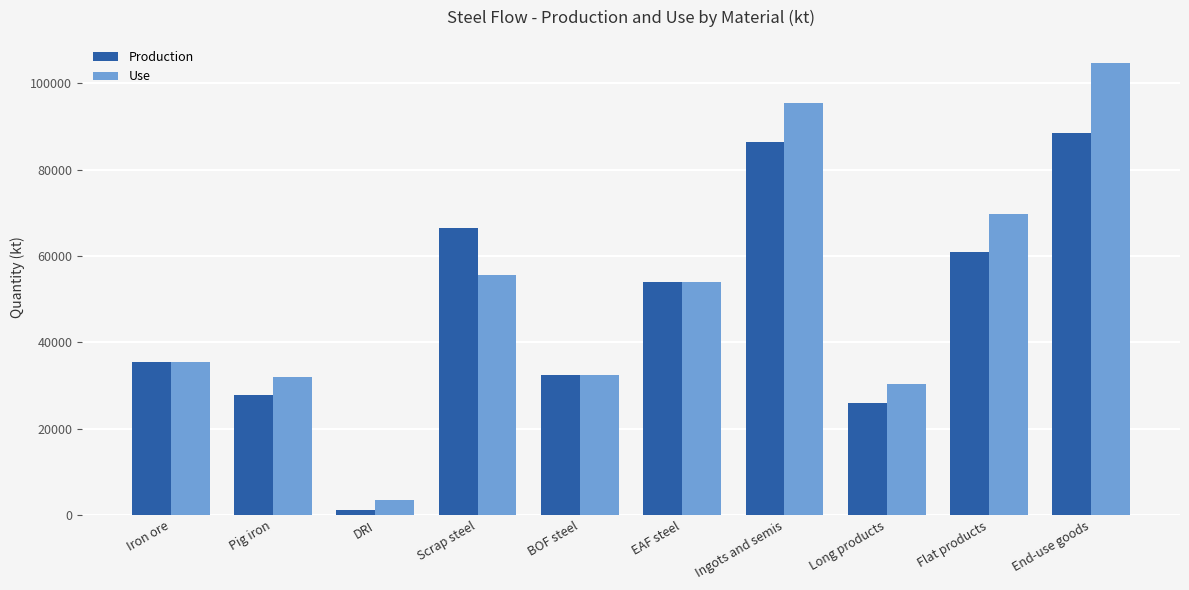

At which category is the sum across all series the highest?

End-use goods